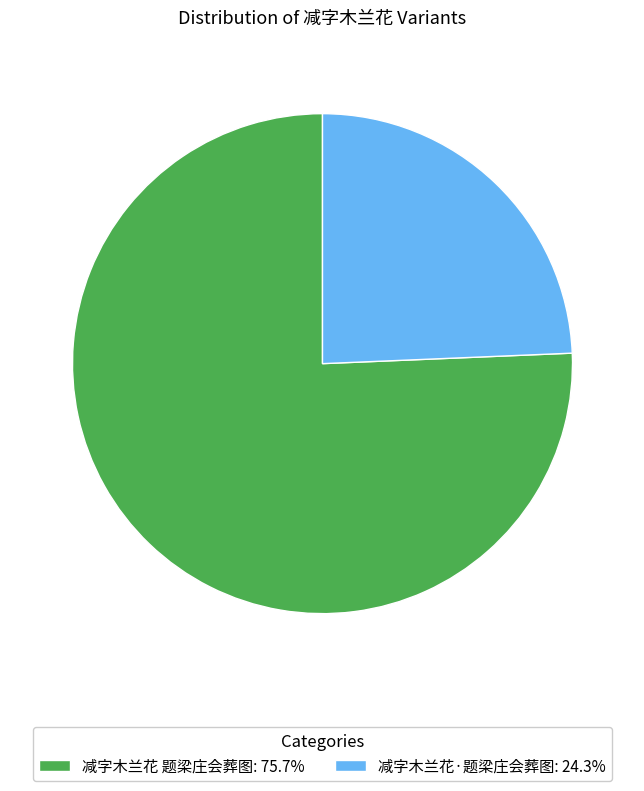

Is the sum of 减字木兰花·题梁庄会葬图: 24.3% and 减字木兰花 题梁庄会葬图: 75.7% greater than half?

Yes